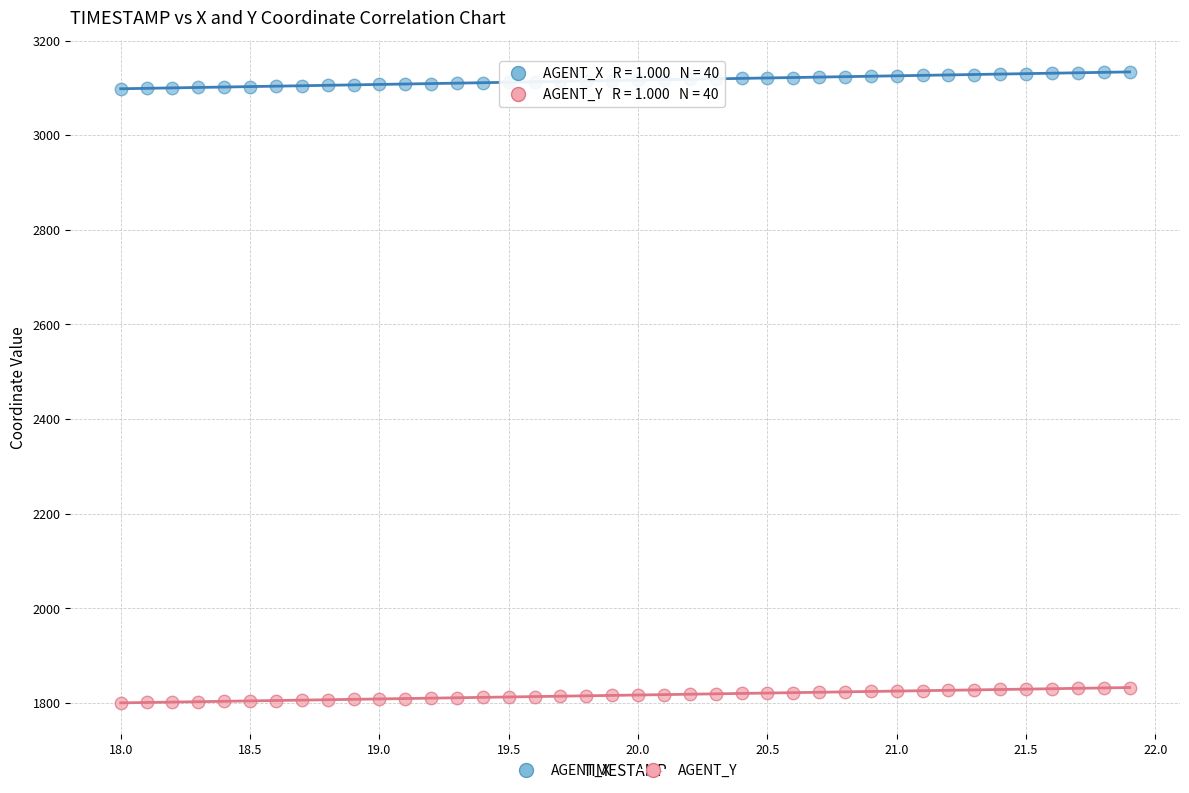

What are all the series names shown in the legend?

AGENT_X, AGENT_Y